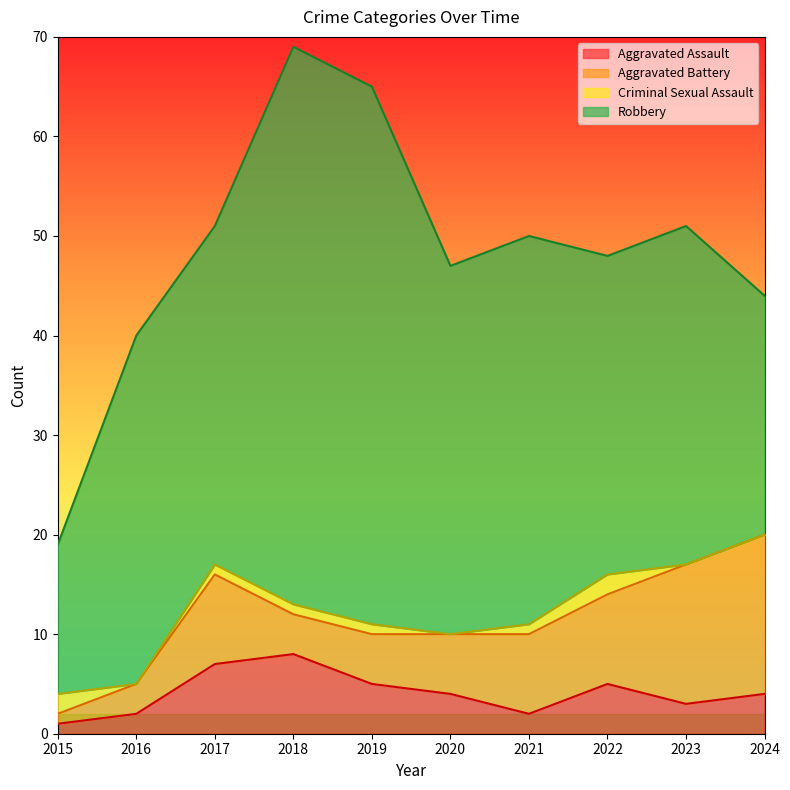

What is the average value of the Robbery series?

36